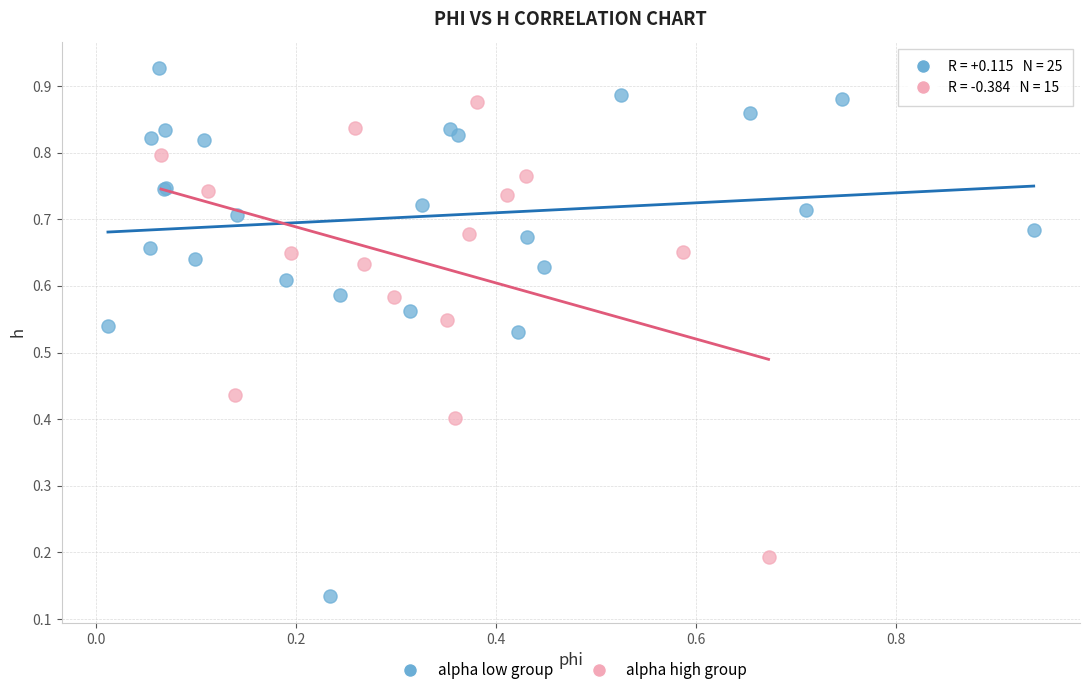

Which series contains the lowest Y value?

alpha low group